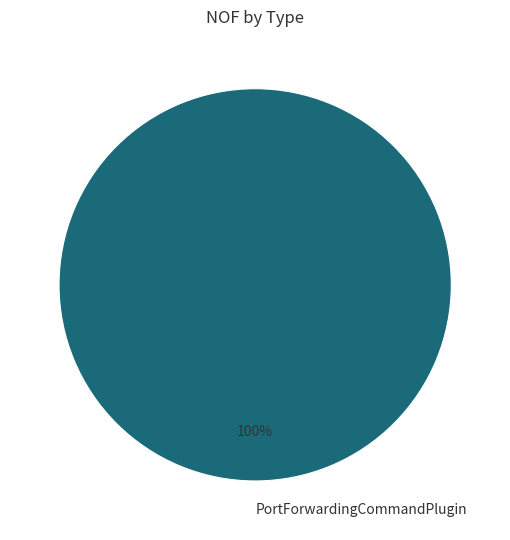

What percentage is the PortForwardingCommandPlugin slice, to the nearest percent?

100%